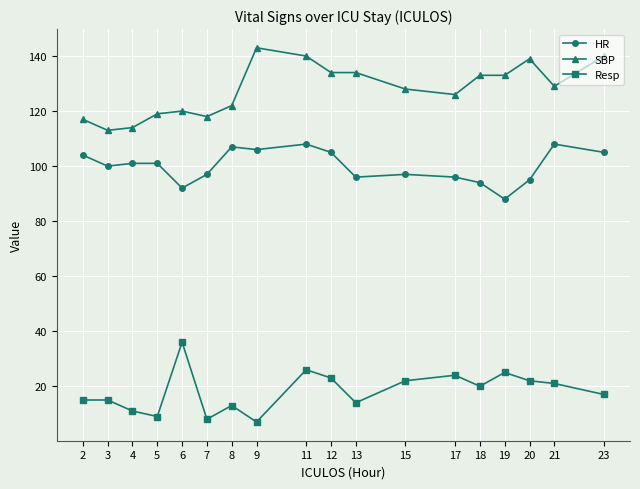

List the series in order of their peak value, lowest first.

Resp, HR, SBP